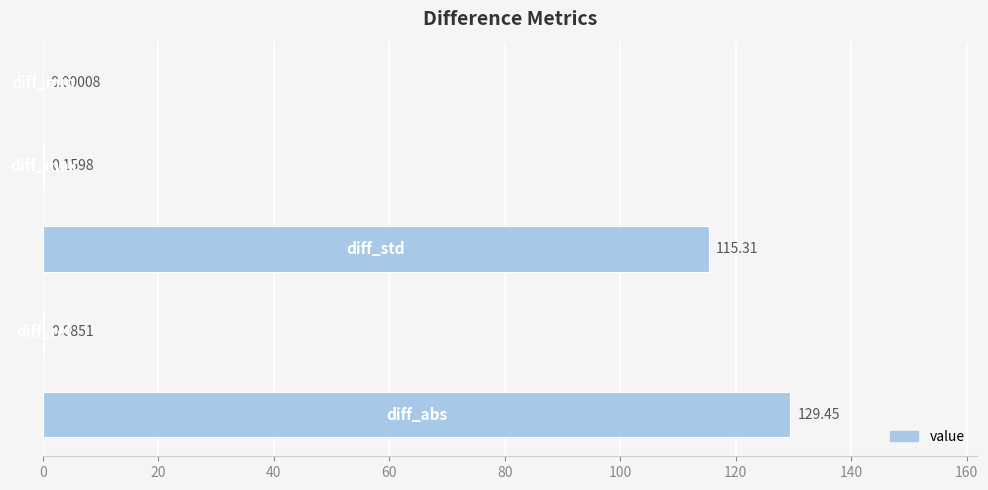

What is the sum of all values?

245.0